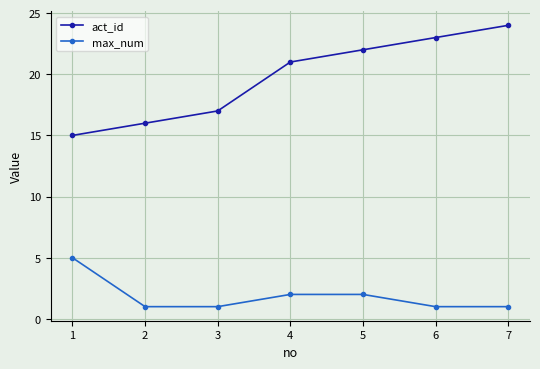

What are all the series names shown in the legend?

act_id, max_num